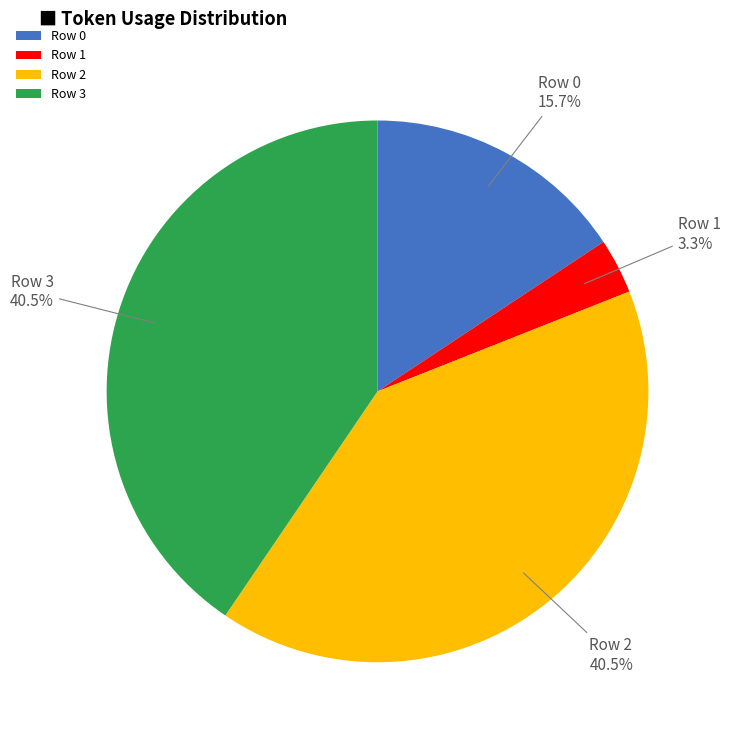

True or false: Row 0 accounts for 16% of the total.

True